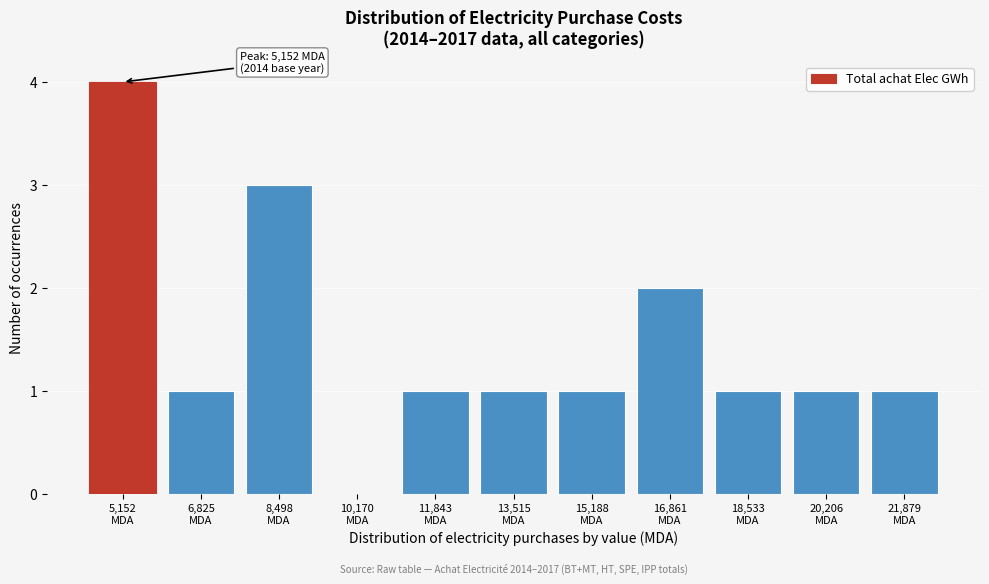

What is the maximum value shown in the chart?

4